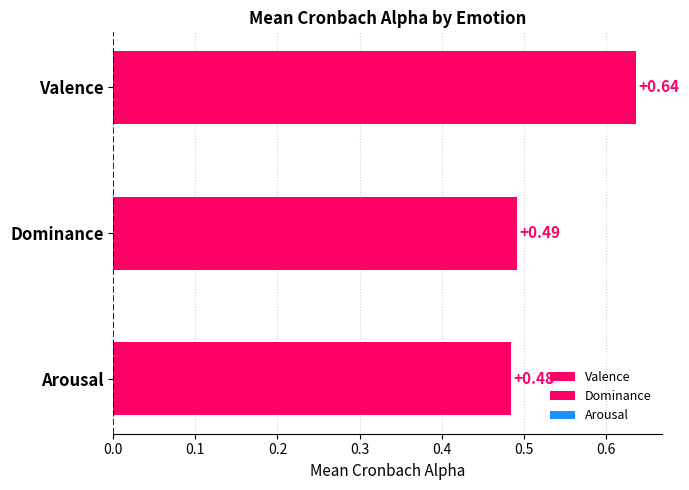

What is the label of the 3rd bar from the bottom?

Valence